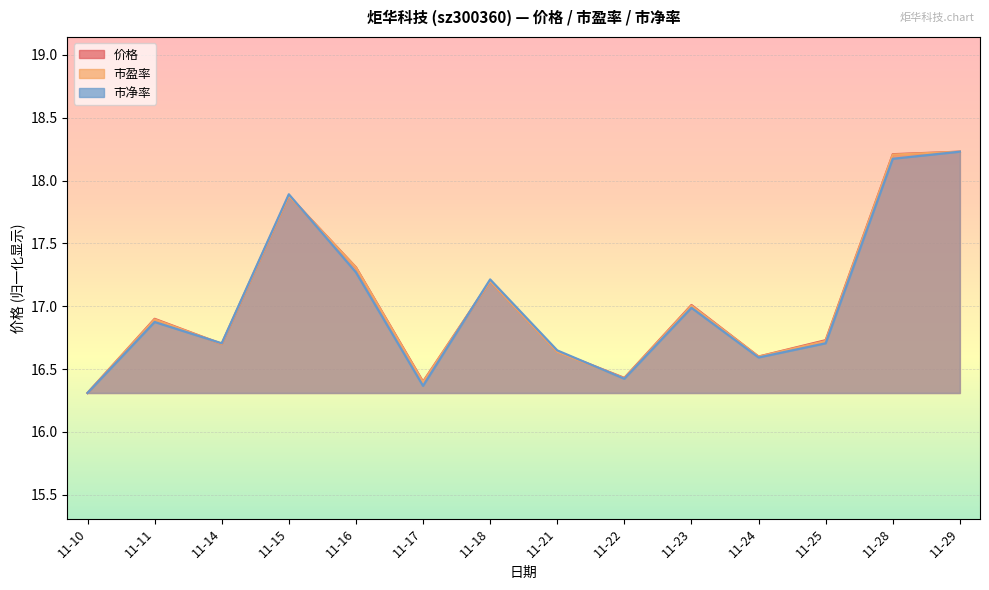

After their last crossing, which series has the higher values: 市净率 or 市盈率?

市盈率